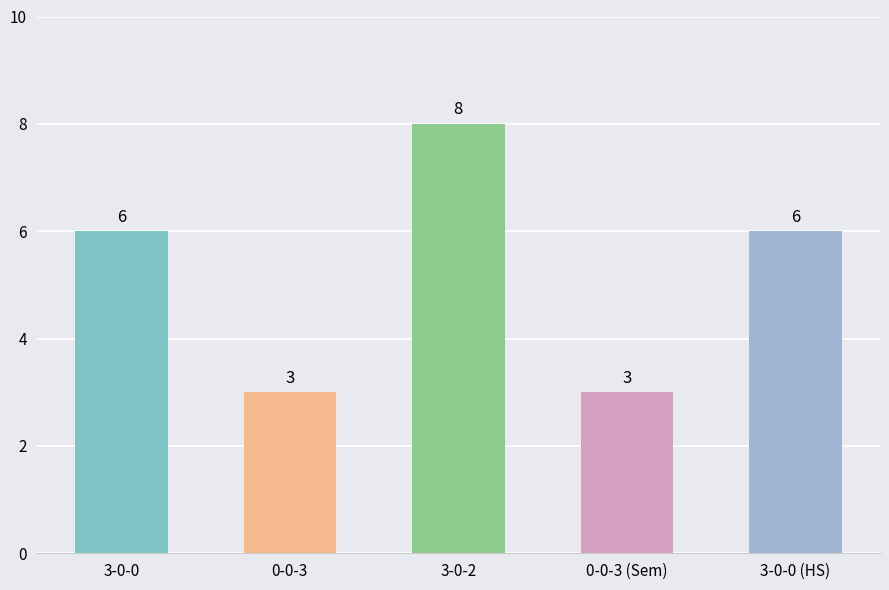

True or false: the data shows 2 at 0-0-3.

False